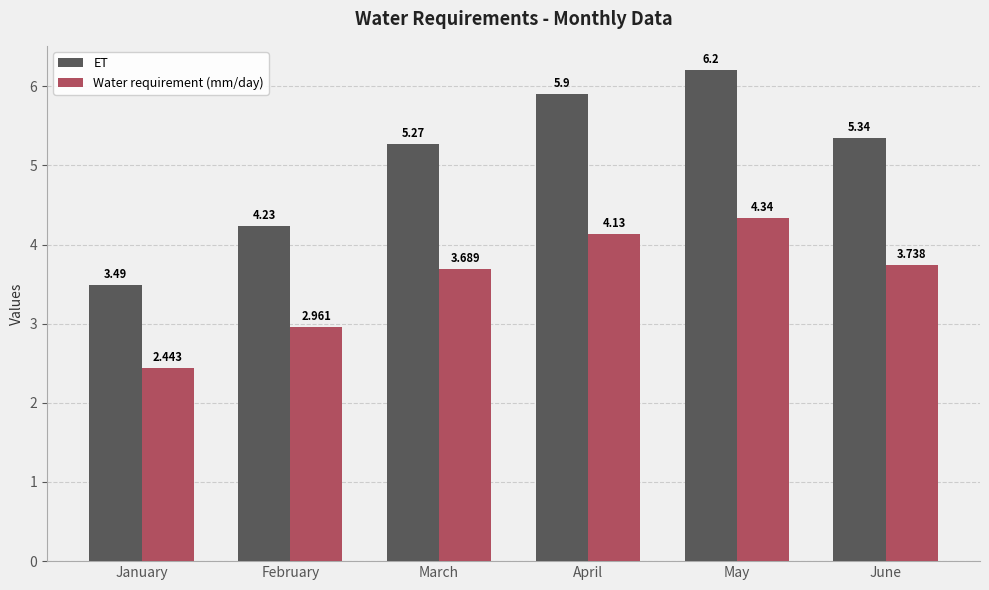

What is the greatest value displayed?

6.2